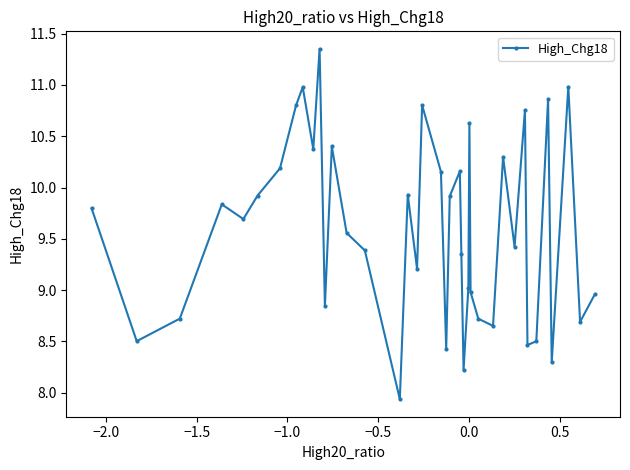

How many points are higher than both their immediate neighbors (excluding endpoints)?

12